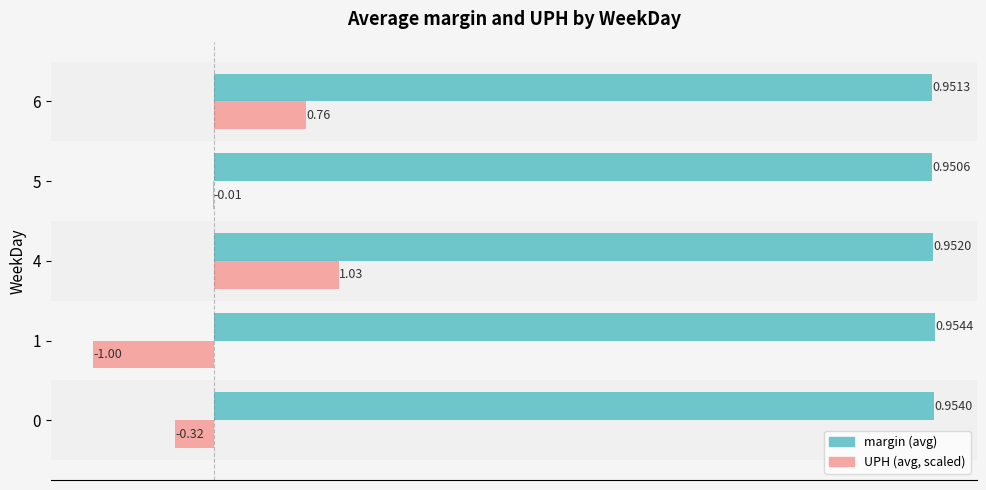

What is the total value across all series at 1?

0.8